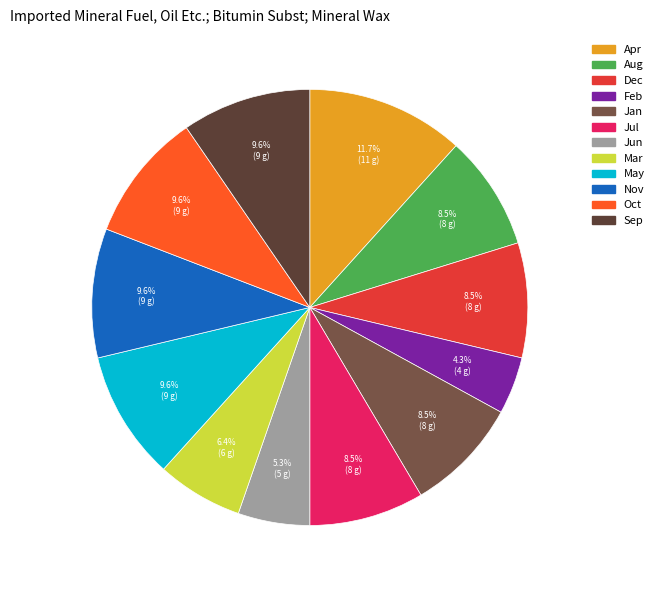

What is the smallest slice in the pie chart?

Feb